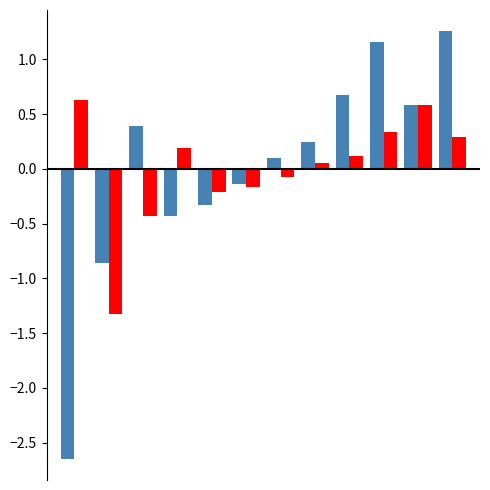

Reading left to right, list all the values displayed in this chart.

col_1: -2.6	-0.9	0.4	-0.4	-0.3	-0.1	0.1	0.2	0.7	1.2	0.6	1.3
col_1_ref: 0.6	-1.3	-0.4	0.2	-0.2	-0.2	-0.1	0.1	0.1	0.3	0.6	0.3